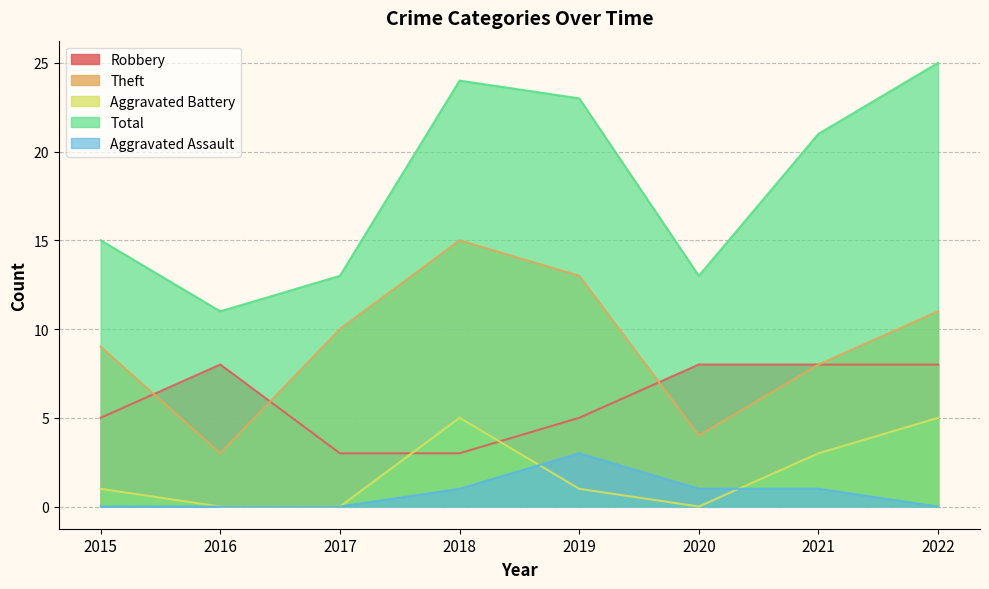

The Total series shows 3 at 2020. True or false?

False